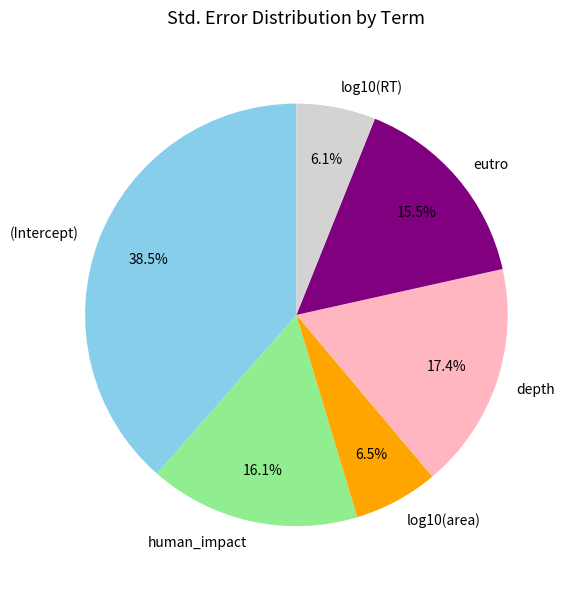

What is the largest slice in the pie chart?

(Intercept)